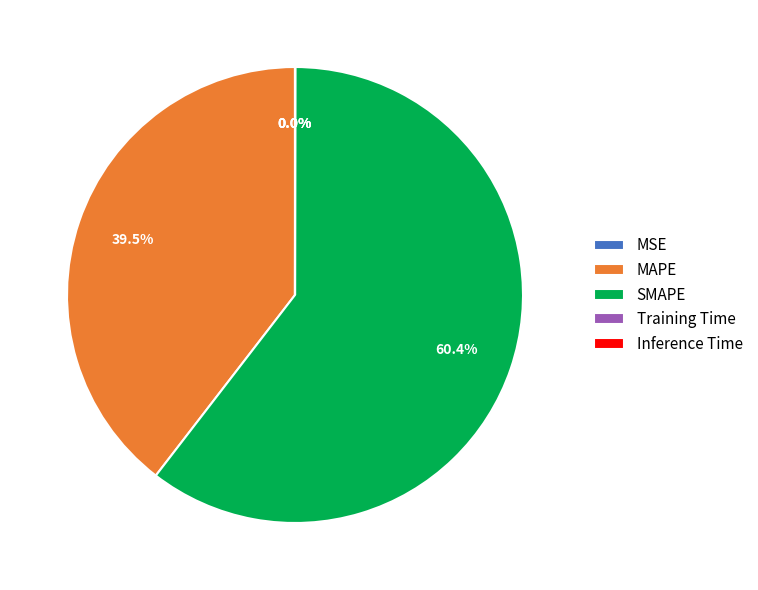

Does SMAPE represent more than half of the total?

Yes